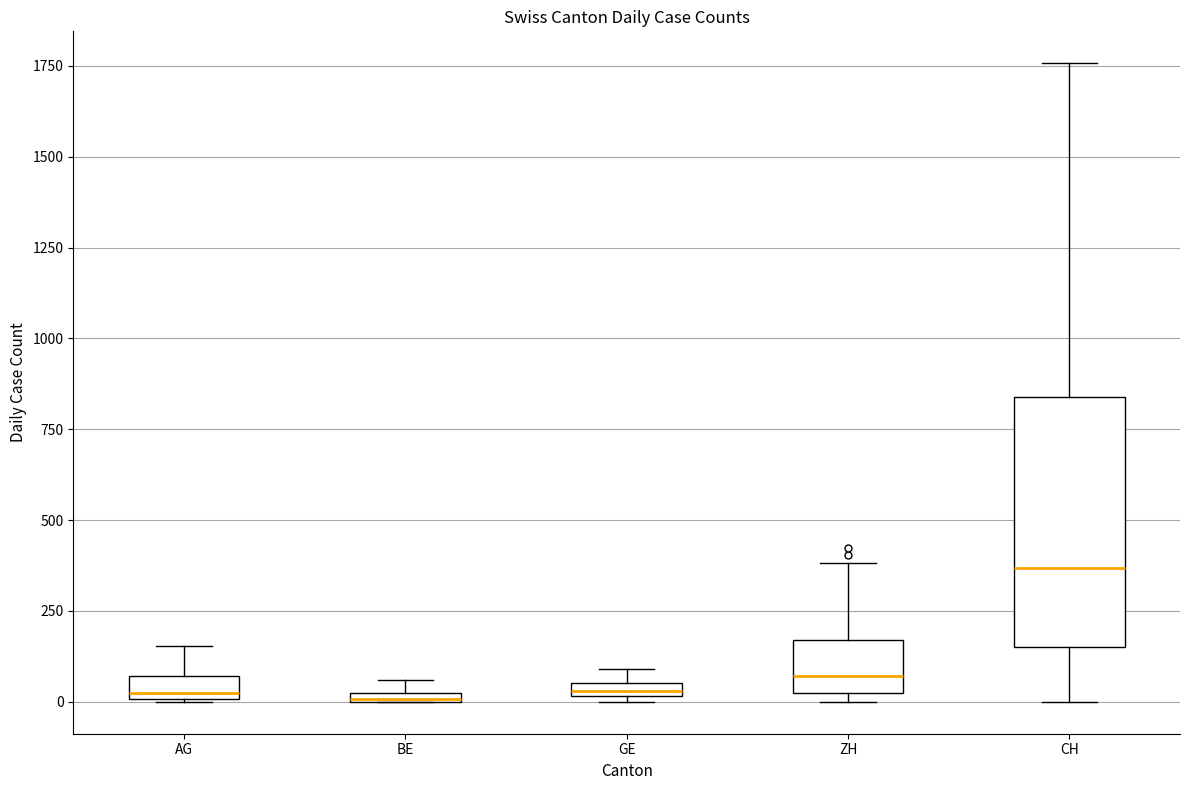

Which box's median line is the highest?

CH